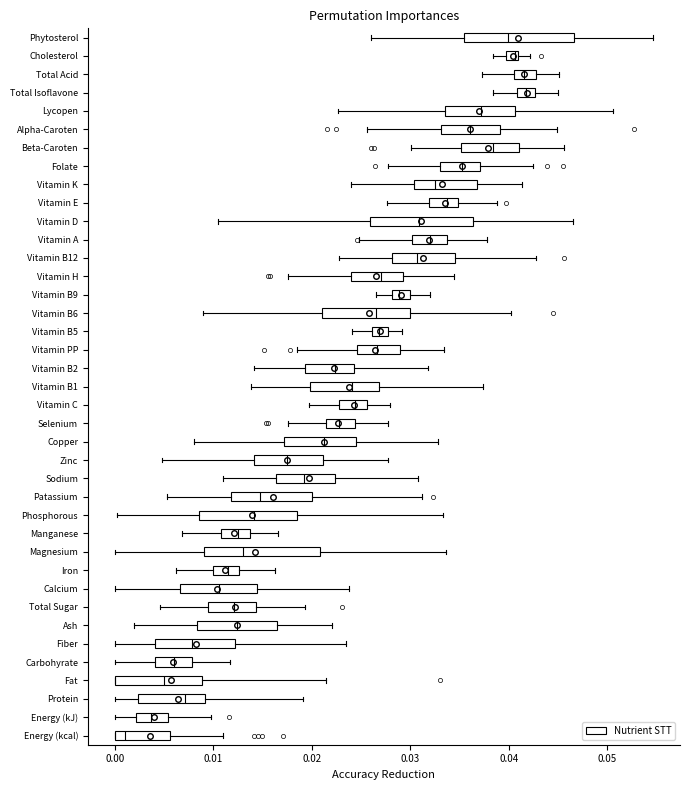

Where does the median line of the box for Lycopen sit on the x-axis? The values are not printed on the chart, so give them approximately, as read against the axis.

0.037